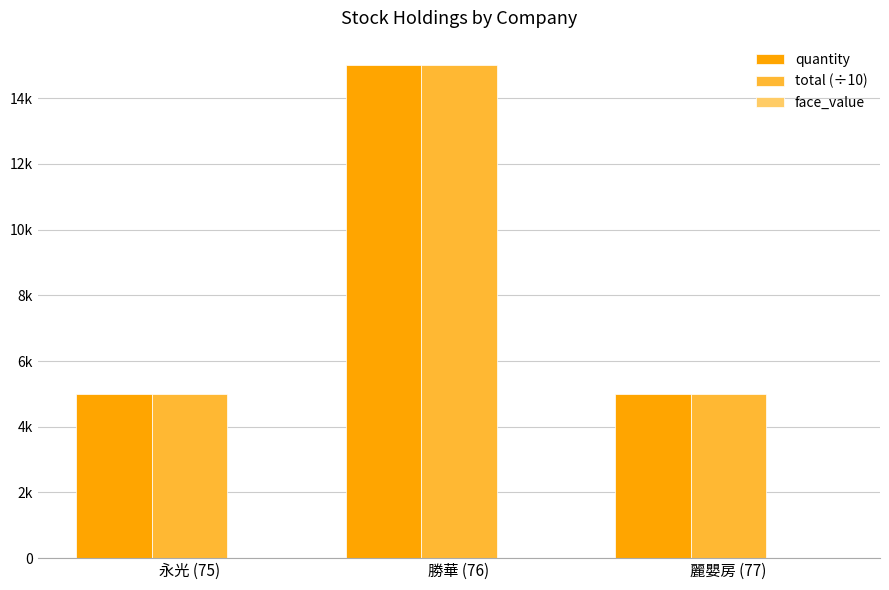

Rank the categories by quantity value from lowest to highest.

永光 (75), 麗嬰房 (77), 勝華 (76)